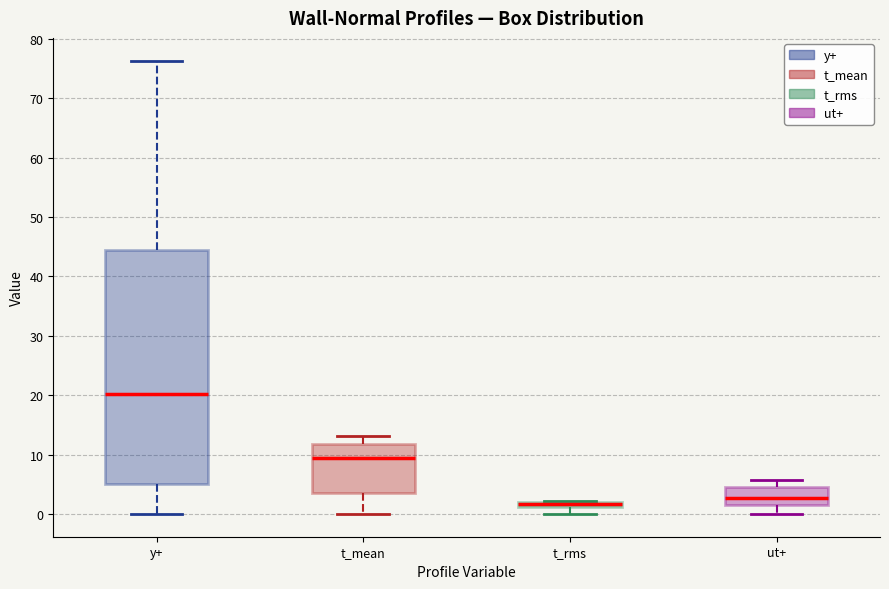

Which box is the tallest, from its lower edge to its upper edge?

y+